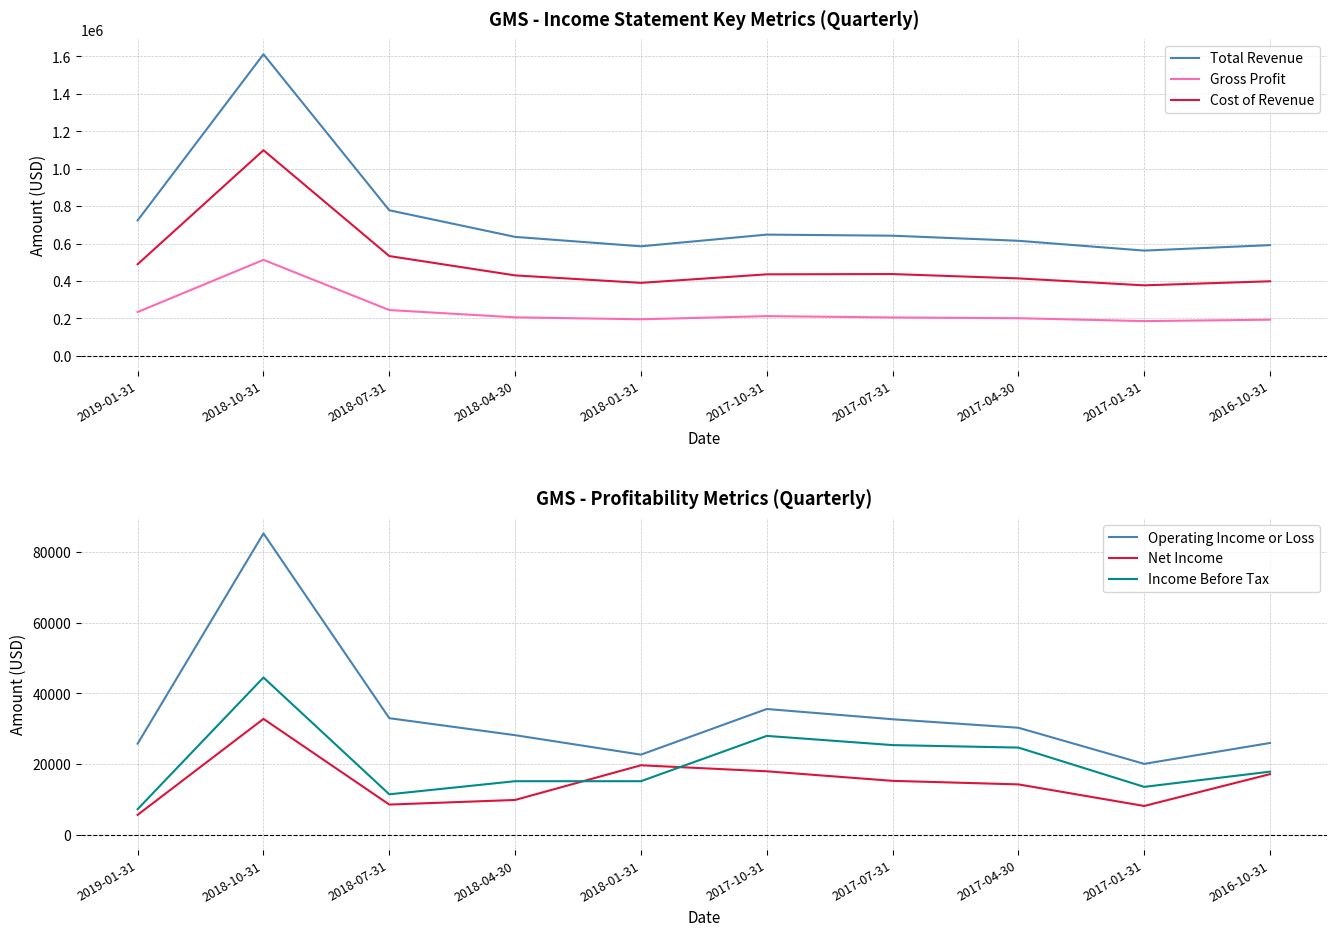

Which has a higher value, 2017-10-31 or 2018-07-31?

2018-07-31